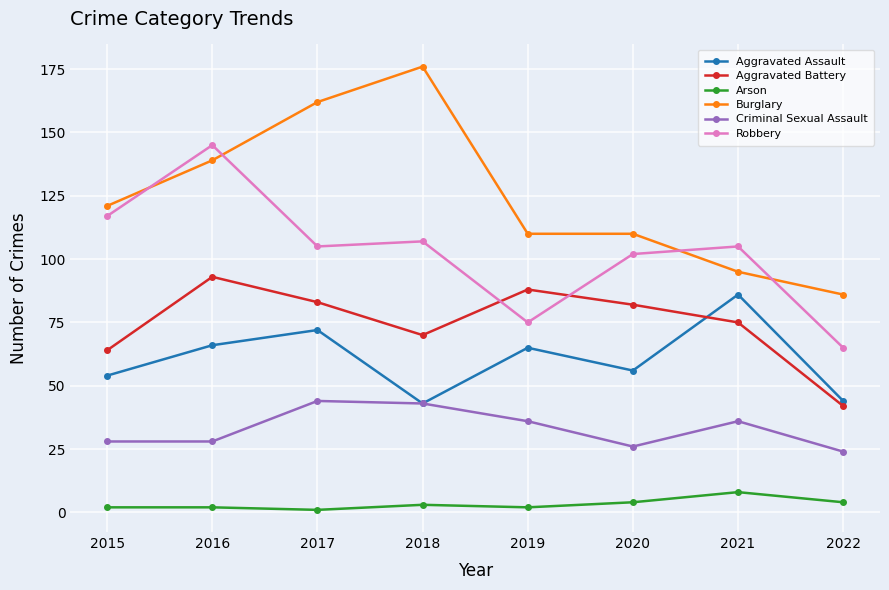

Which series has the largest range (max minus min)?

Burglary